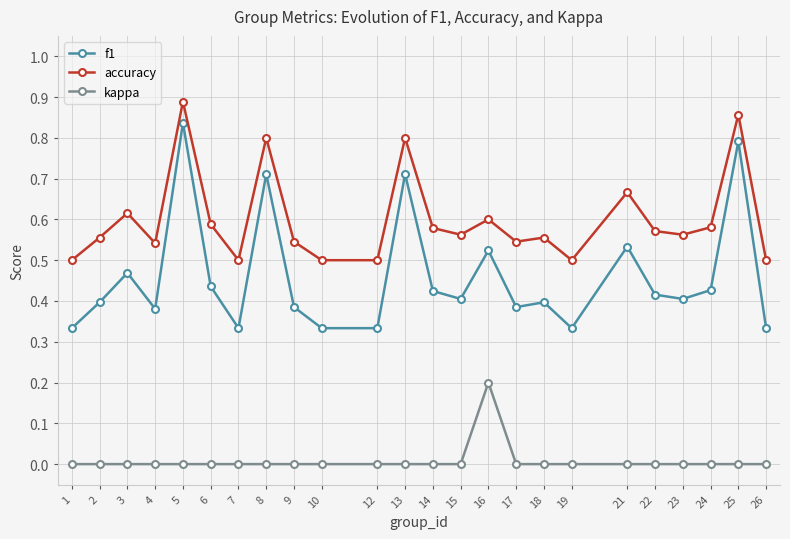

Between 1 and 8, which series saw the biggest shift?

f1